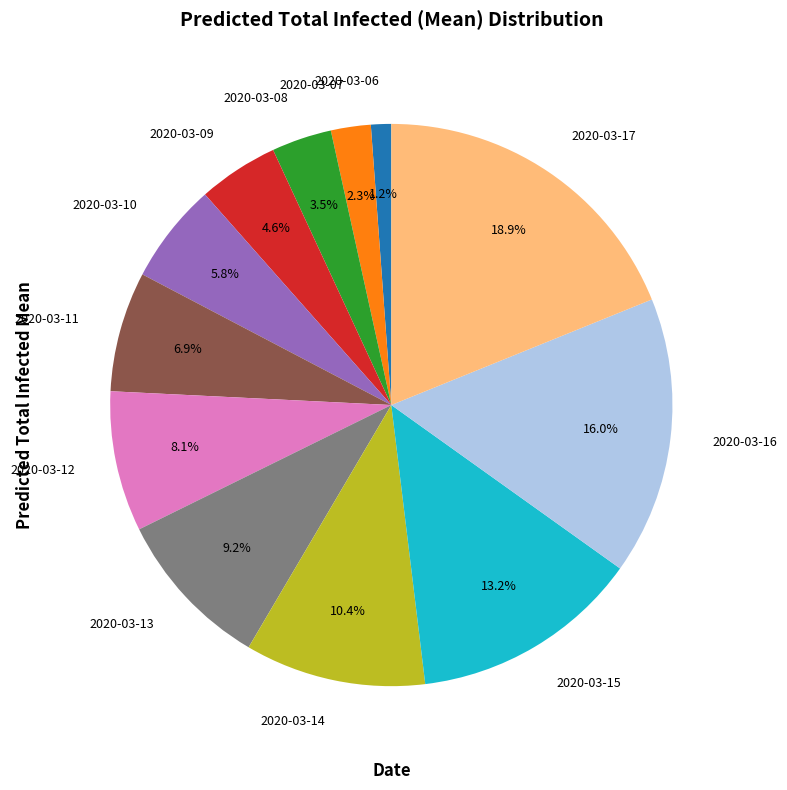

To the nearest percent, what is the difference between the 2020-03-06 and 2020-03-15 slice percentages?

12%